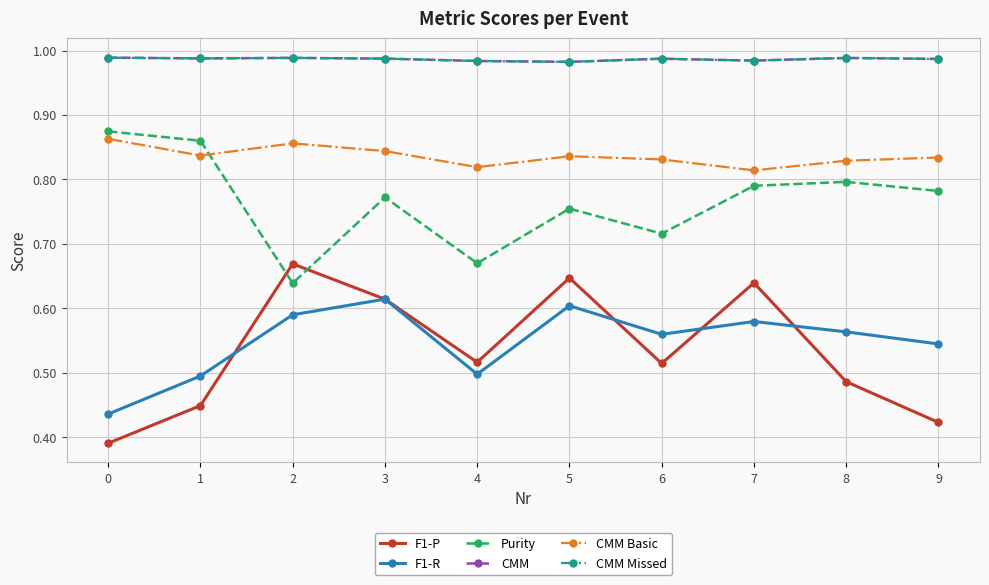

Does the chart display data point markers on the line(s)?

Yes